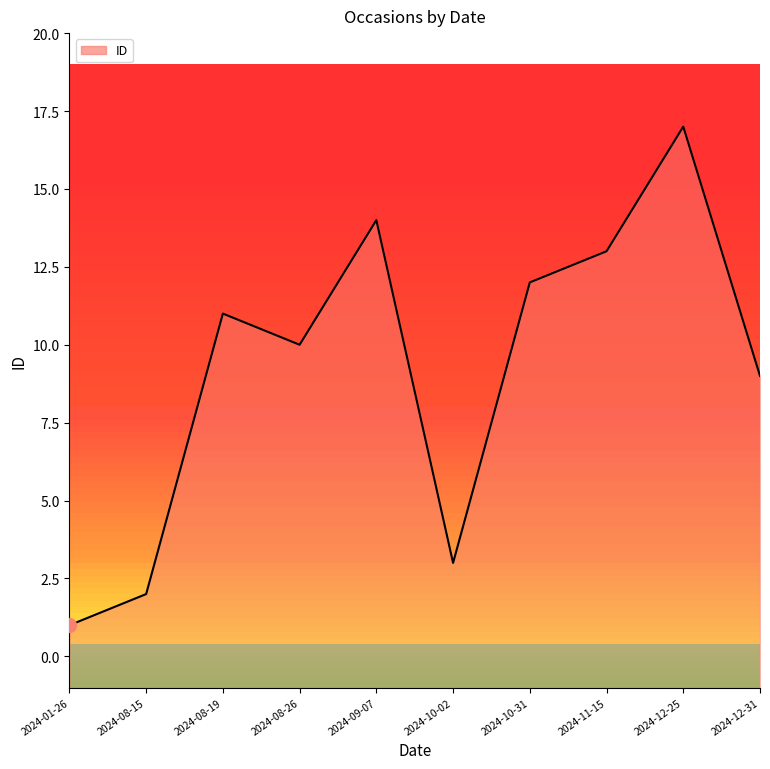

Reading left to right, extract all data points from this chart.

2024-01-26=1	2024-08-15=2	2024-08-19=11	2024-08-26=10	2024-09-07=14	2024-10-02=3	2024-10-31=12	2024-11-15=13	2024-12-25=17	2024-12-31=9